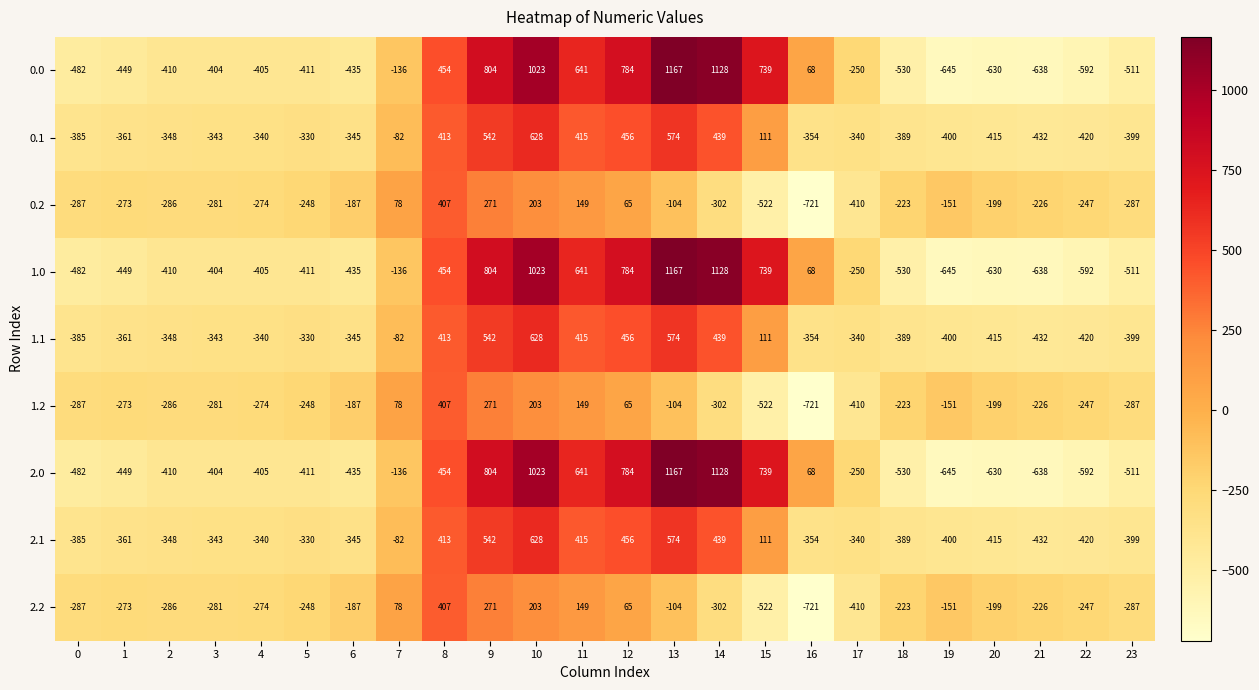

At which label does 2.2 reach its minimum?

16